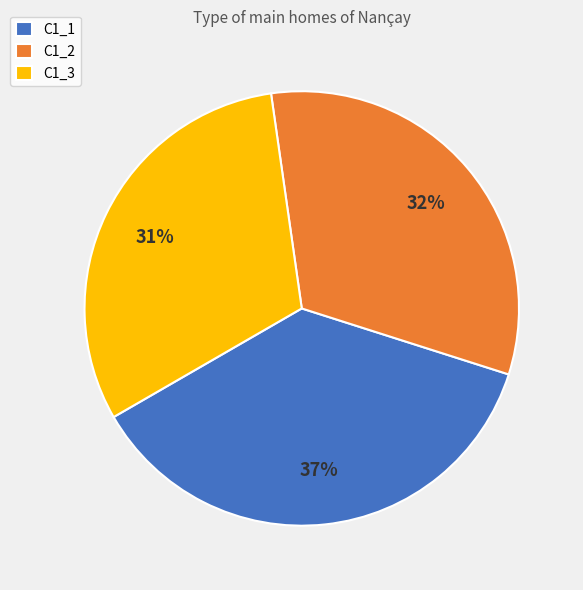

Count the number of slices in the pie.

3